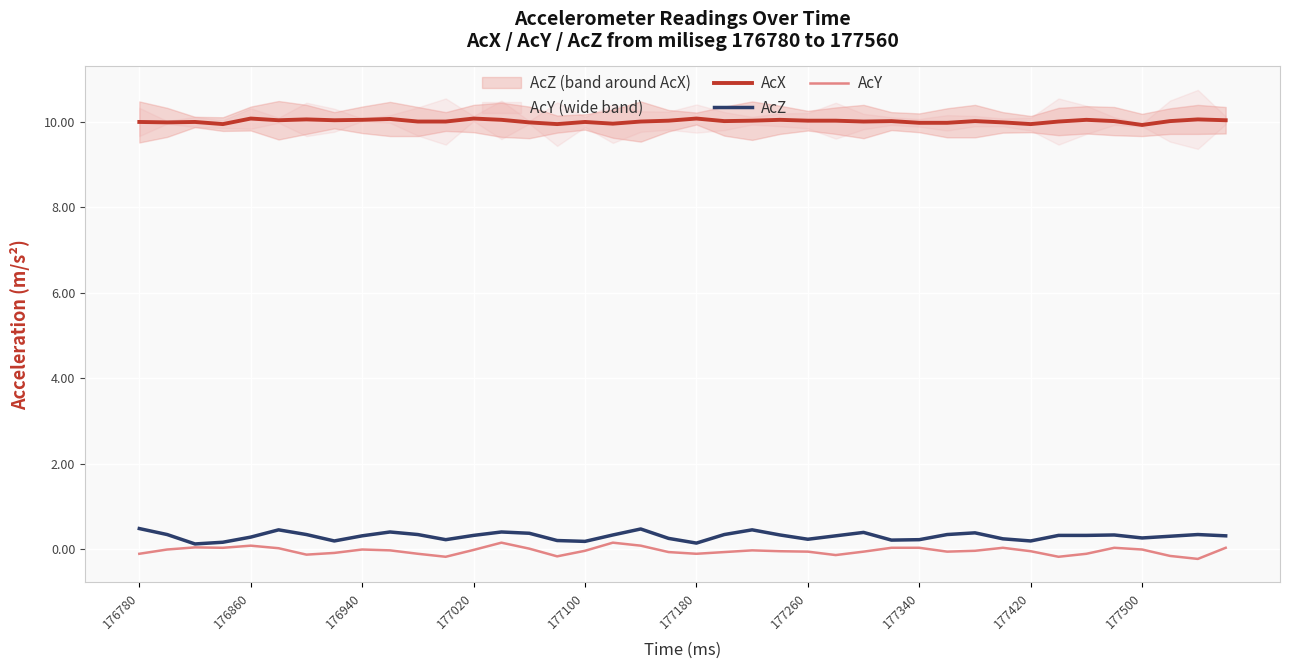

Is it true that AcY equals -0.0 at 176940?

True